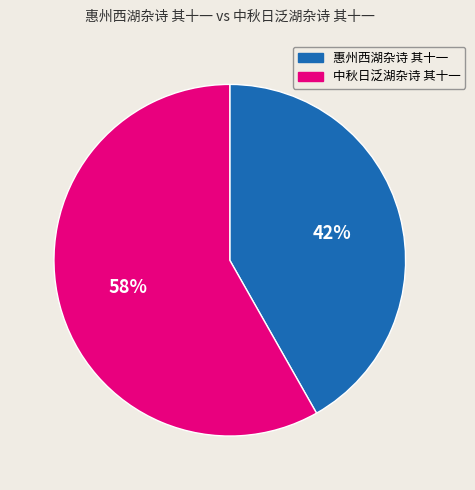

To the nearest percent, what is the average slice percentage?

50%